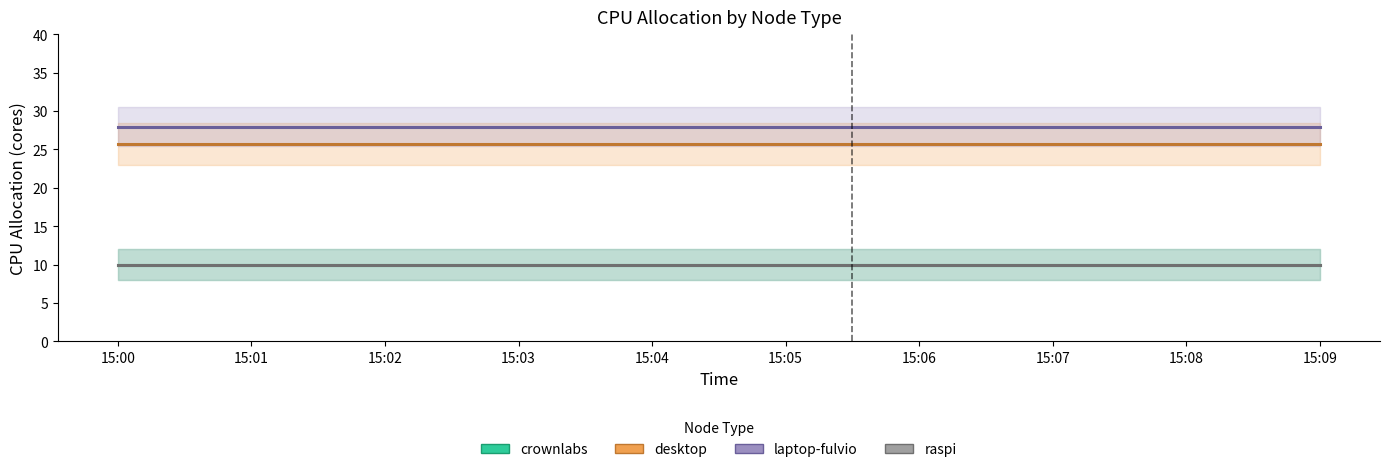

What is the value of the laptop-fulvio point at the 6th from the left?

27.9